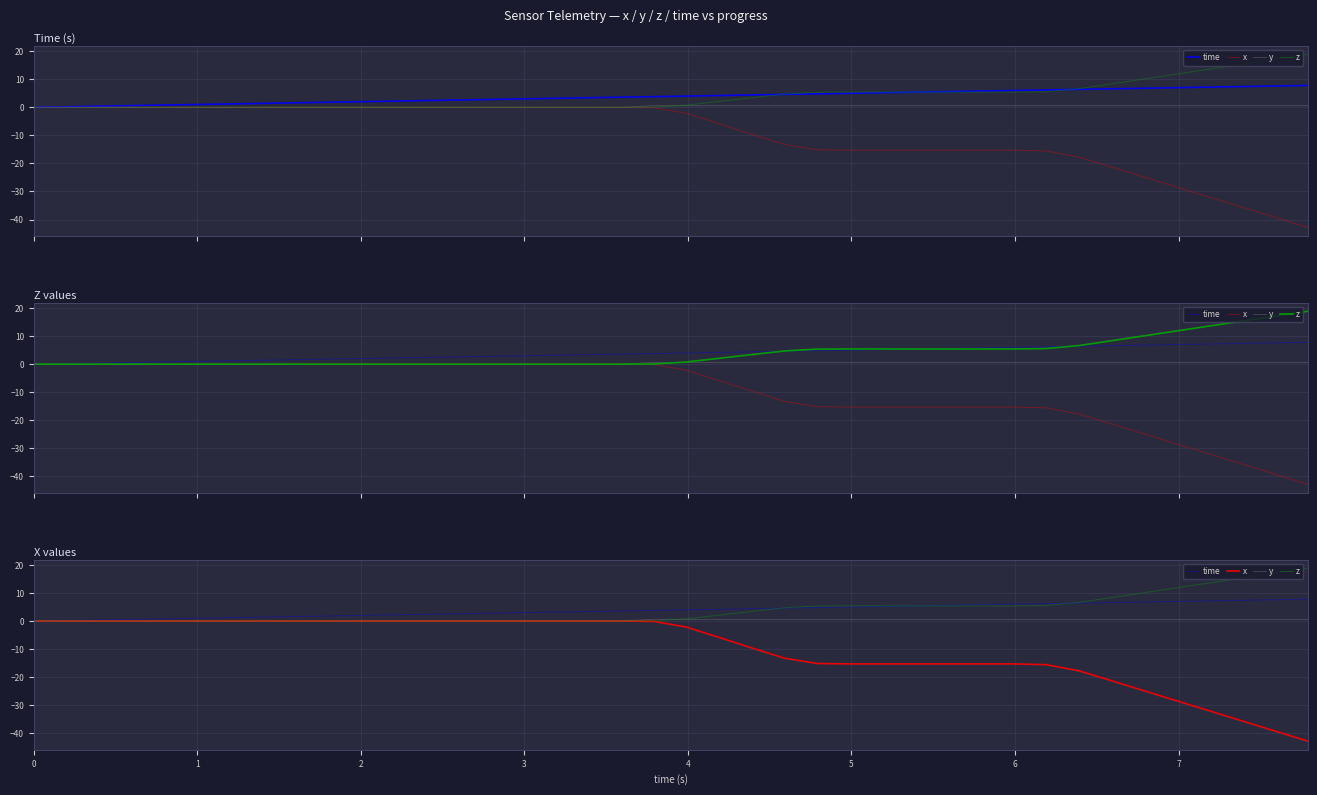

Count the number of data series in this chart.

4